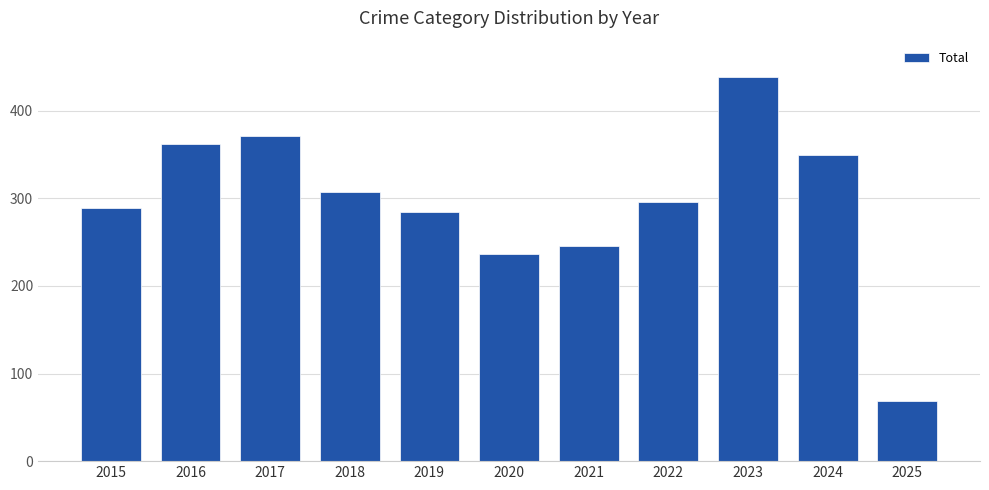

True or false: the data shows 246 at 2021.

True